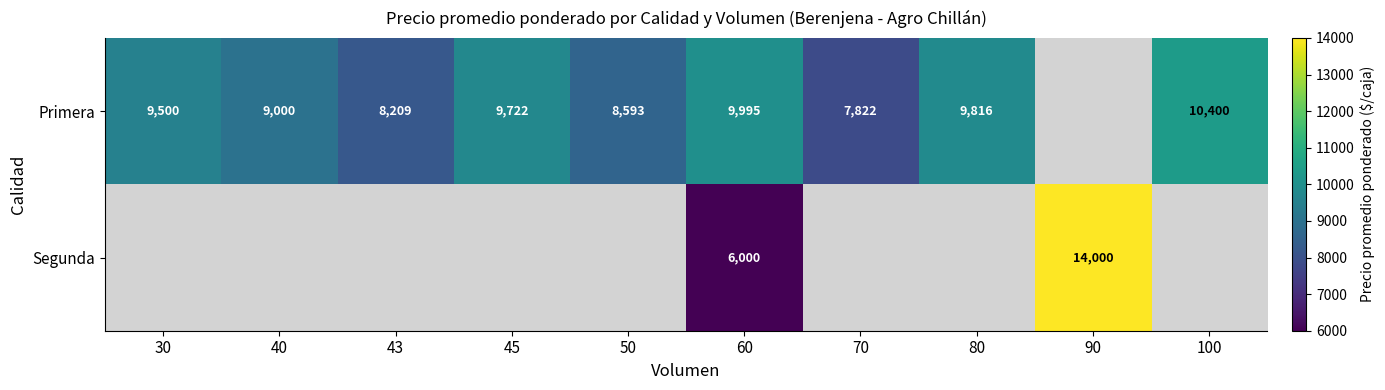

True or false: Primera has a value of 4679.0 at 45.

False